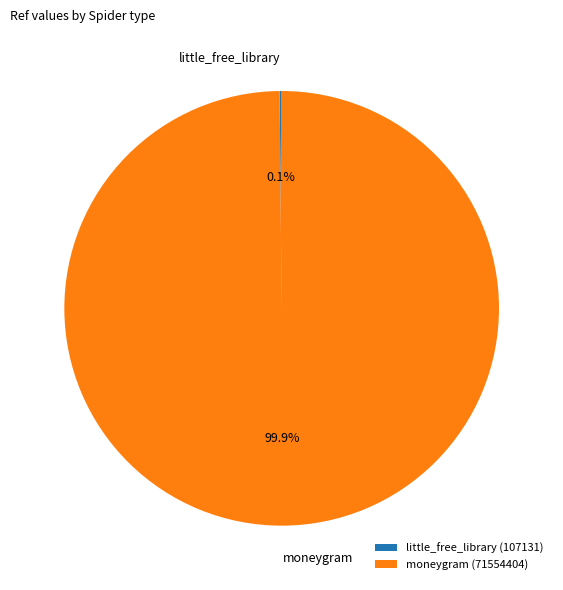

Is moneygram the majority of the pie?

Yes